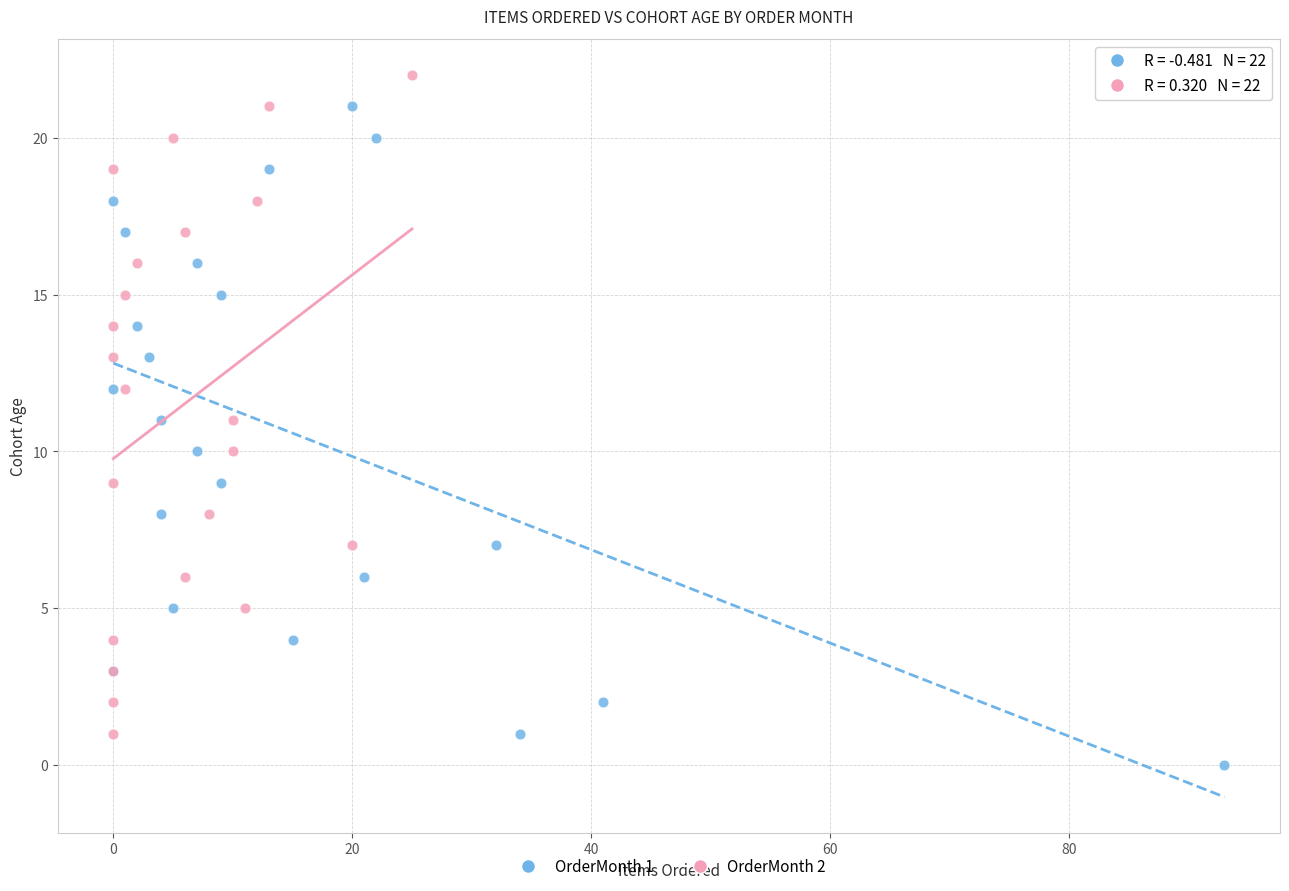

What are all the series names shown in the legend?

OrderMonth 1, OrderMonth 2